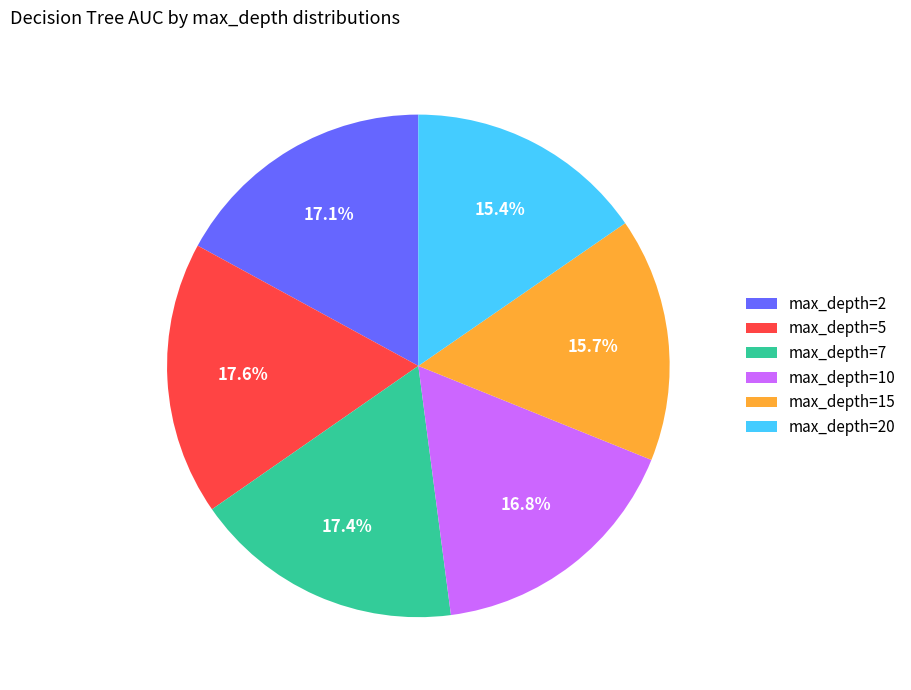

How many segments does this pie chart have?

6